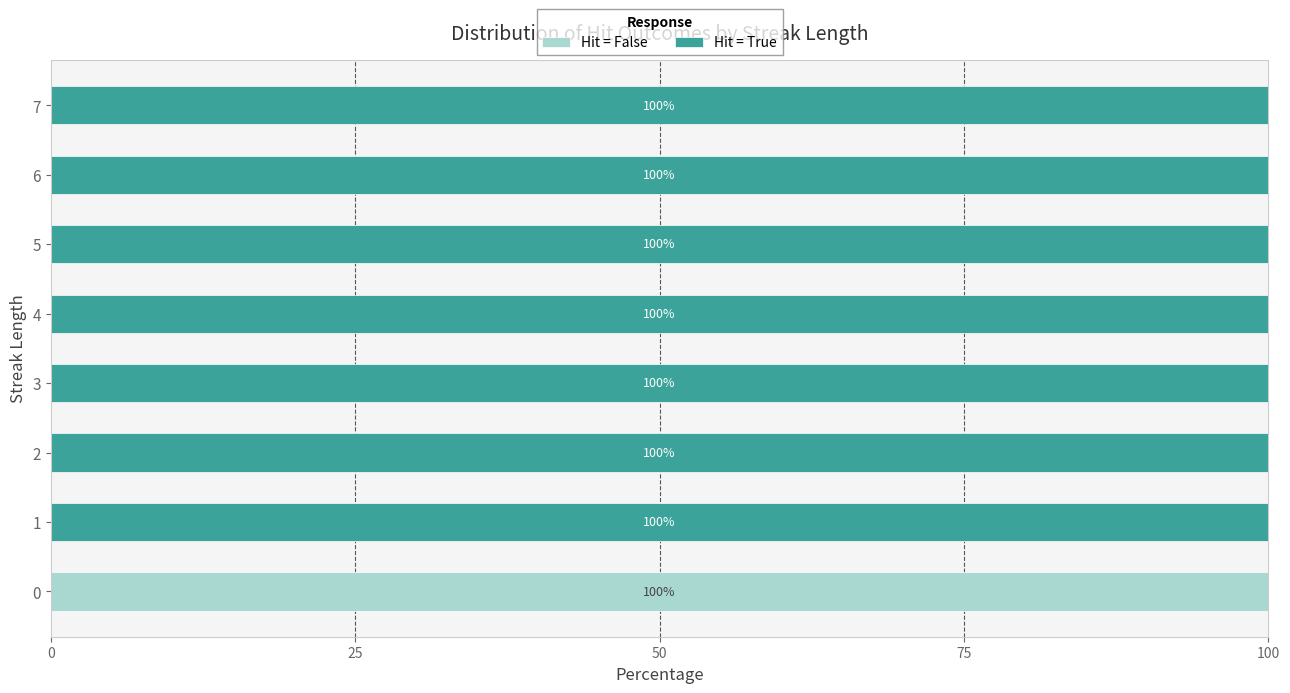

The Hit = False series shows 33 at 5. True or false?

False